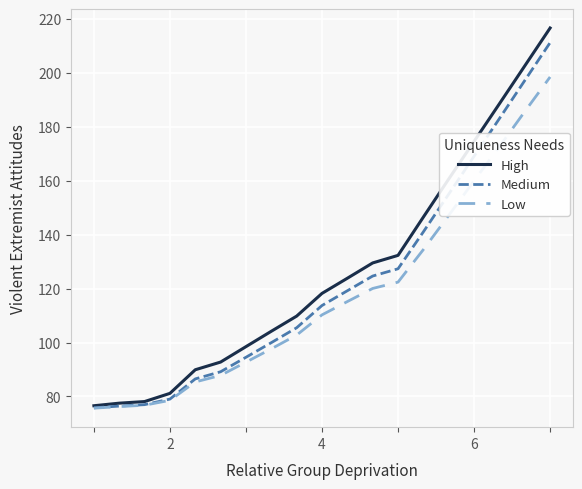

Which series has the largest total across all categories?

High